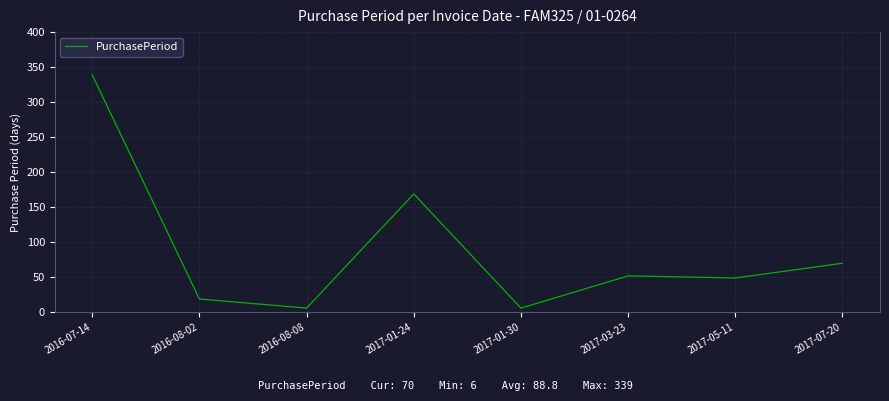

Reading left to right, what are all the values shown in this chart?

339	19	6	169	6	52	49	70